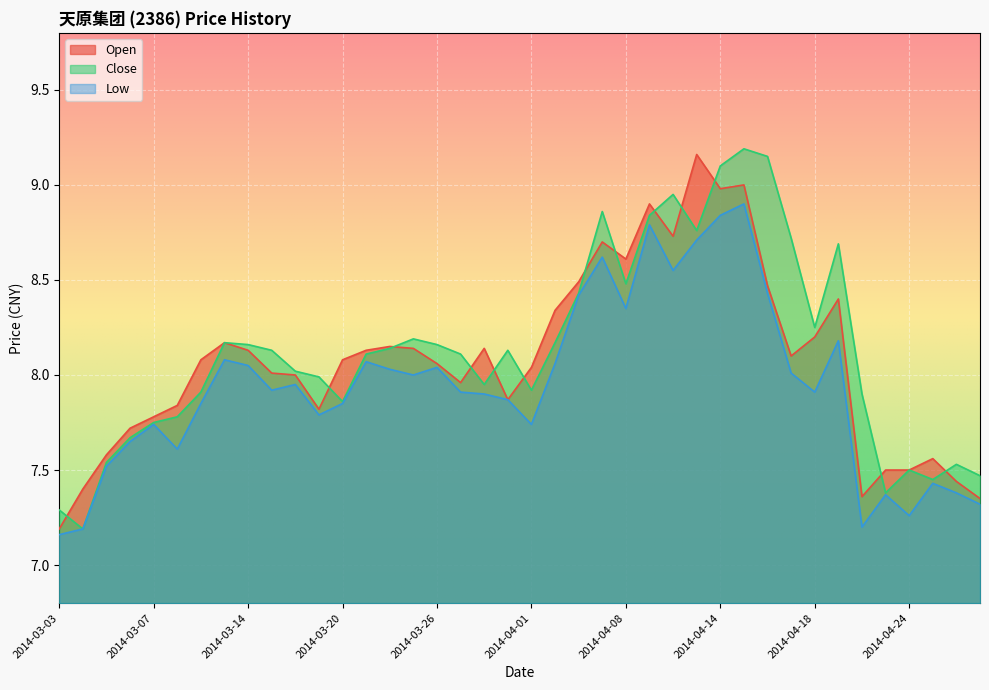

True or false: Open and Low intersect in this chart.

False